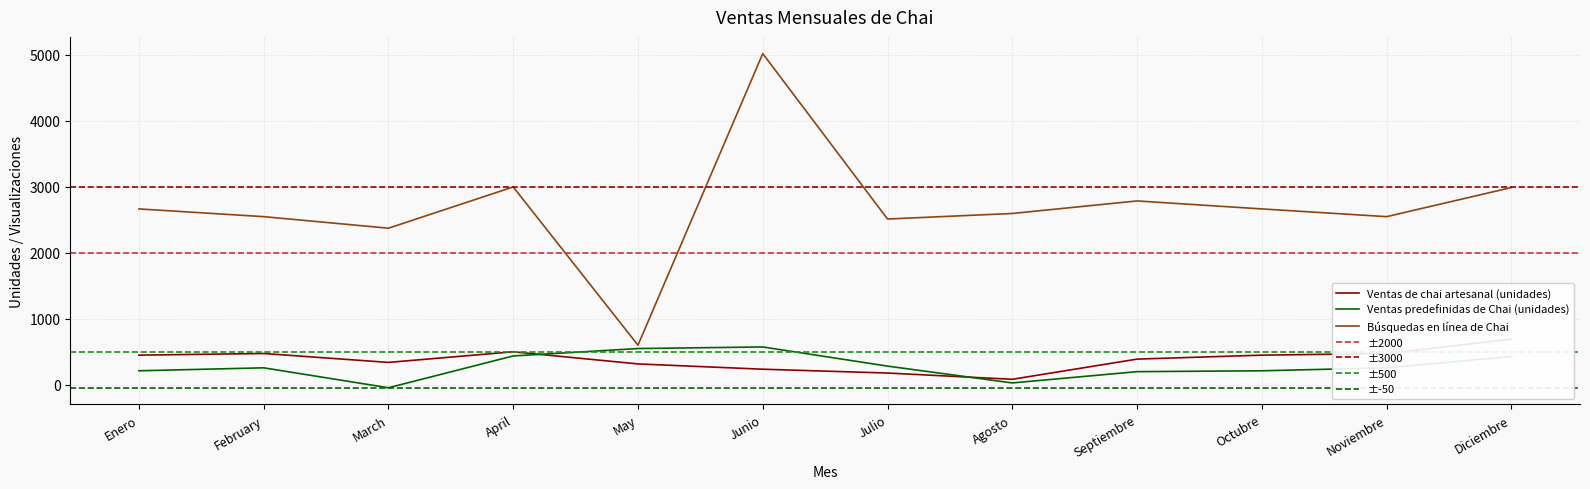

What value does the Ventas predefinidas de Chai (unidades) series have at Noviembre, to the nearest 10?

260